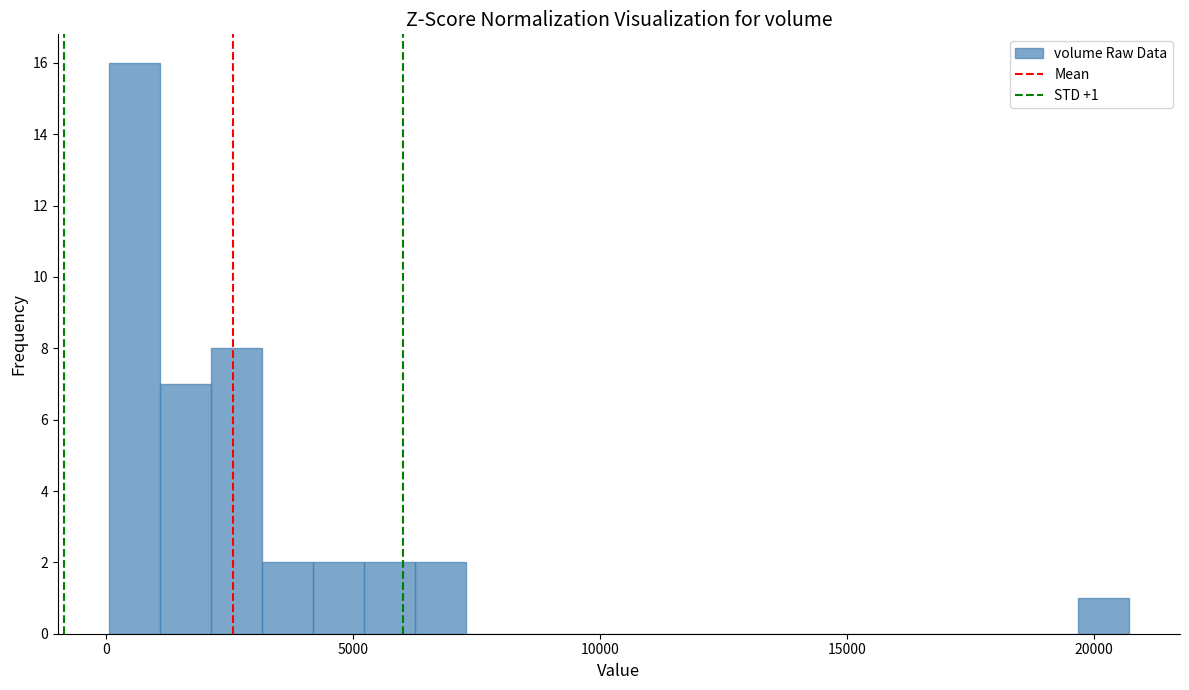

Read against the x-axis, roughly where is the centre of the tallest bar?

500